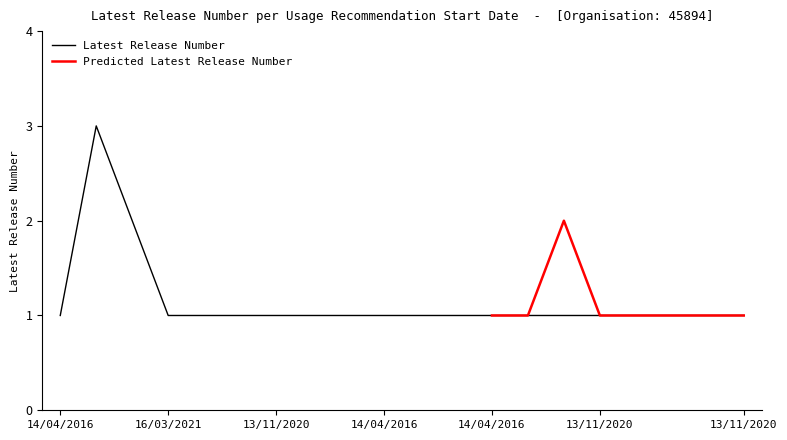

How many interior local peaks (higher than both neighbors) does the data have?

1